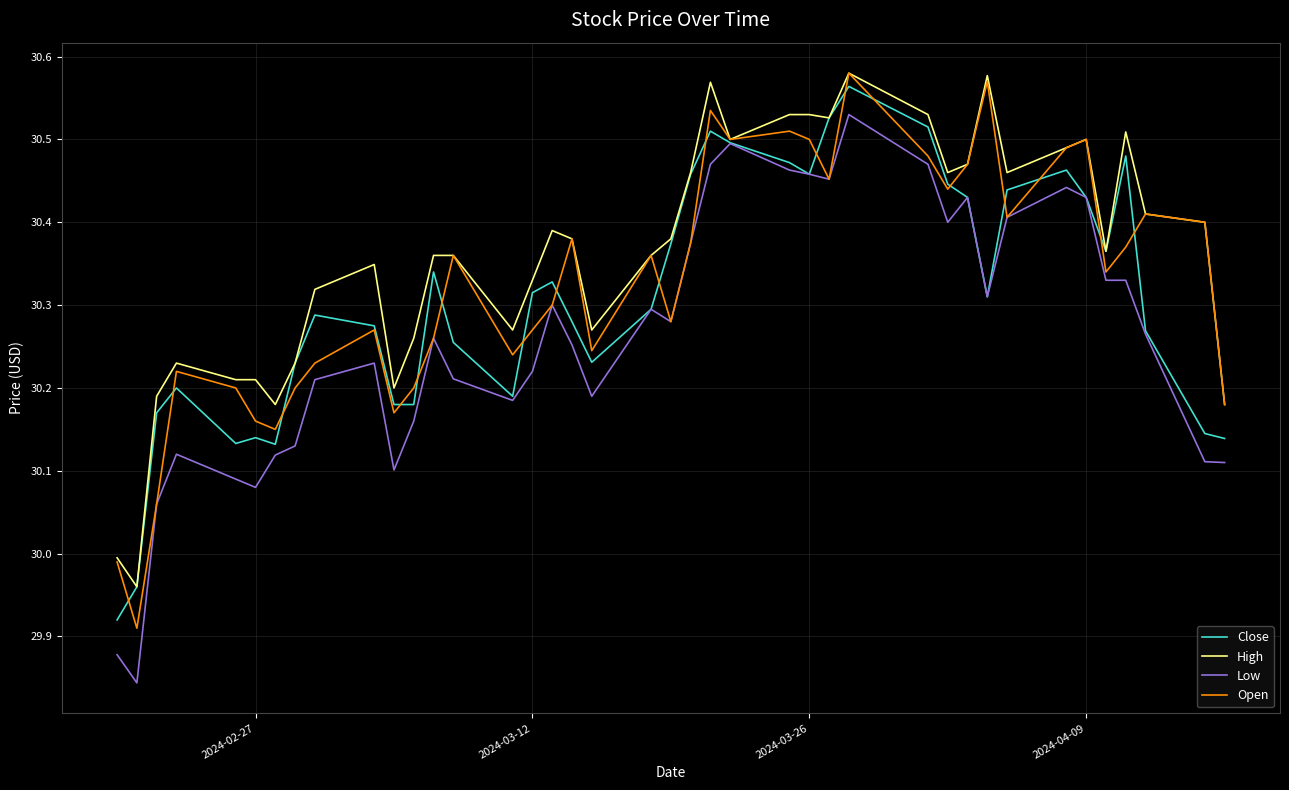

Which series has the largest total across all categories?

High